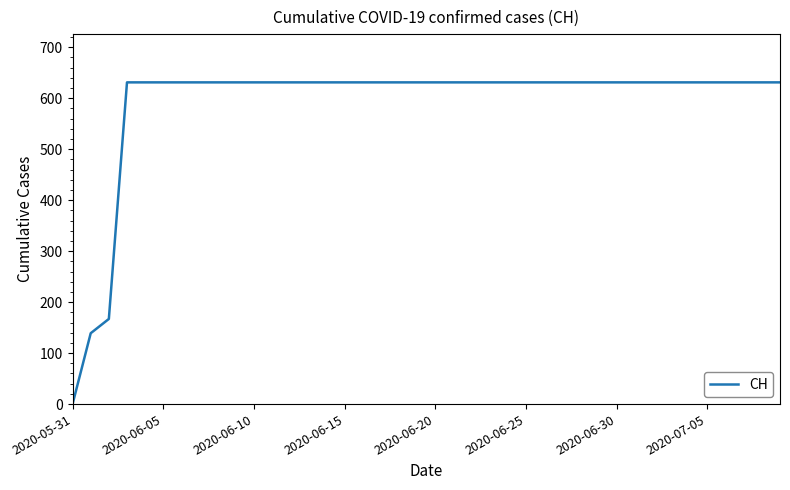

What is the difference between the maximum and minimum values?

631